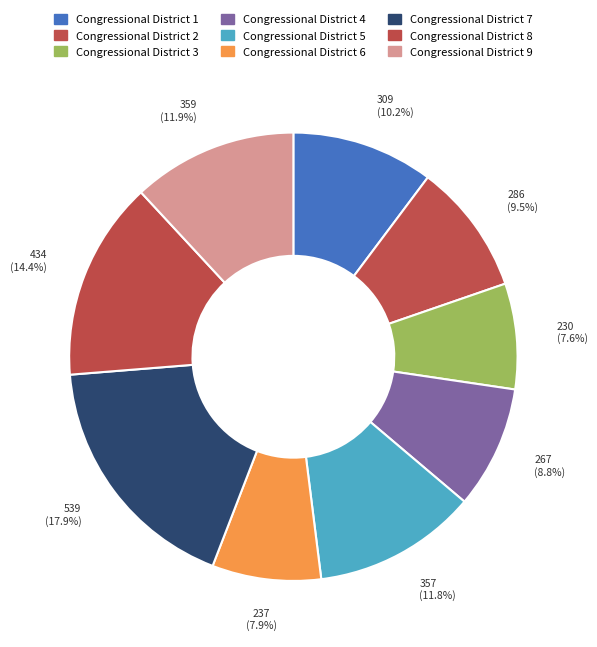

What is the largest slice in the pie chart?

Congressional District 7